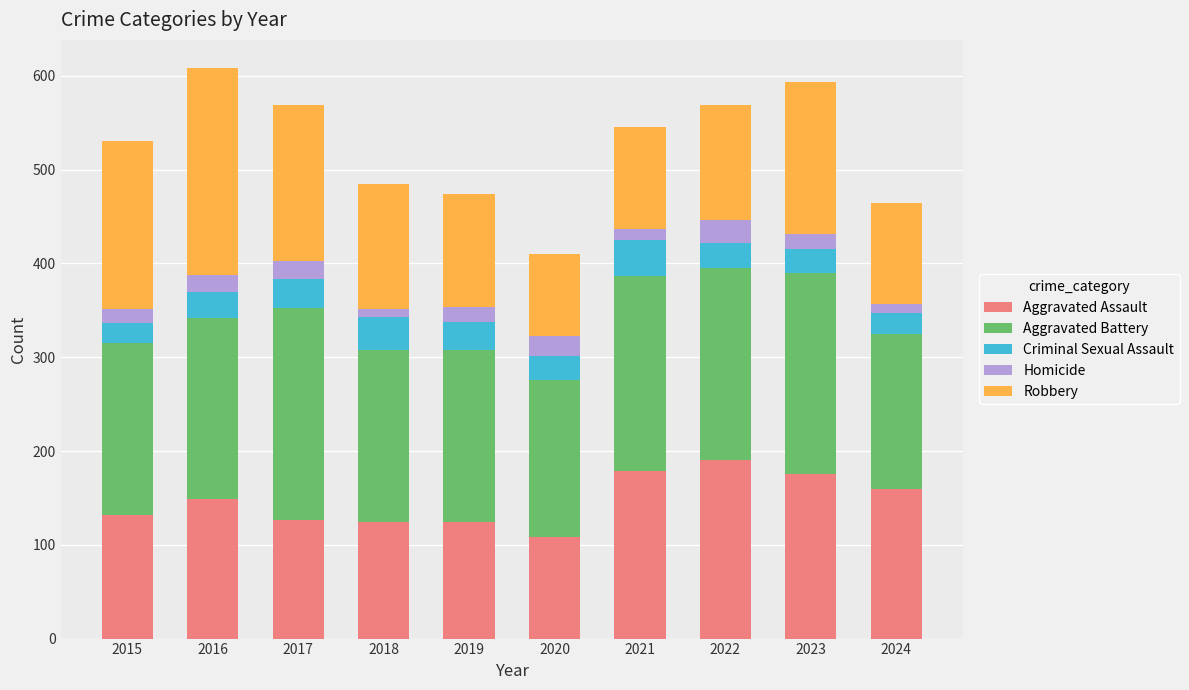

How many series are shown in this chart?

5